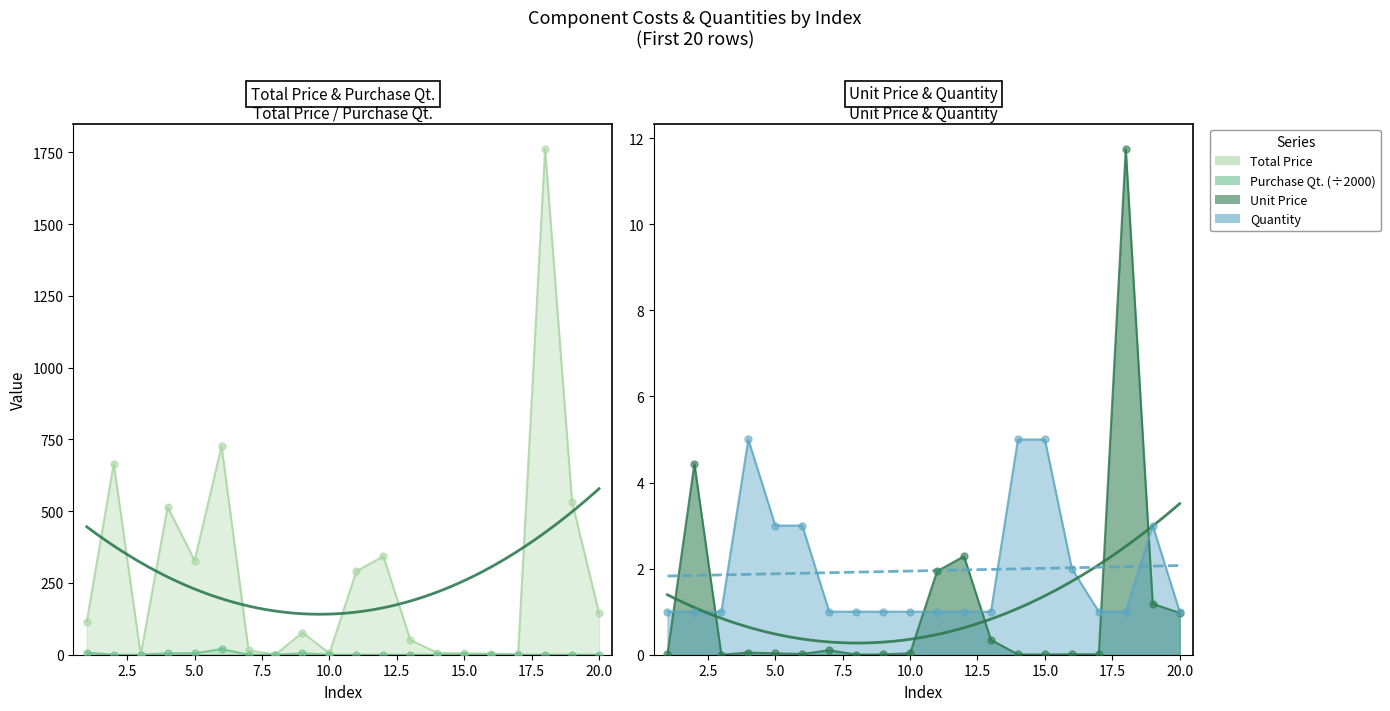

At which category is the sum across all series the highest?

18